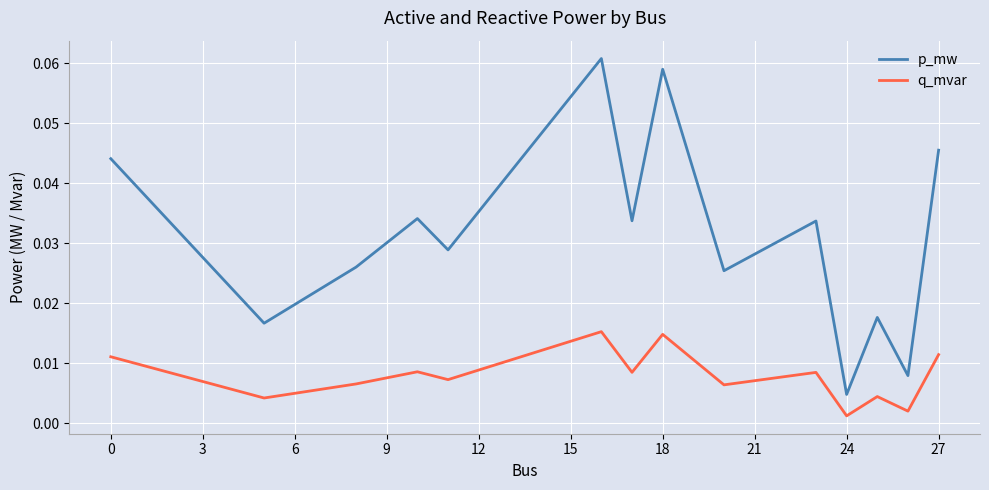

True or false: q_mvar and p_mw intersect in this chart.

False